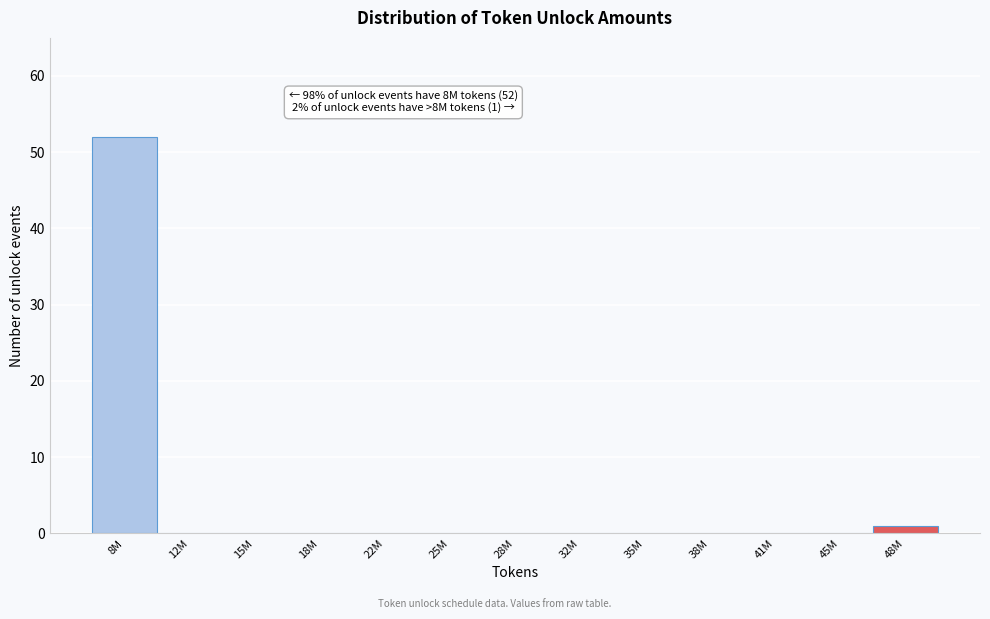

Reading right to left, what are all the values shown in this chart?

48M=1	45M=0	41M=0	38M=0	35M=0	32M=0	28M=0	25M=0	22M=0	18M=0	15M=0	12M=0	8M=52